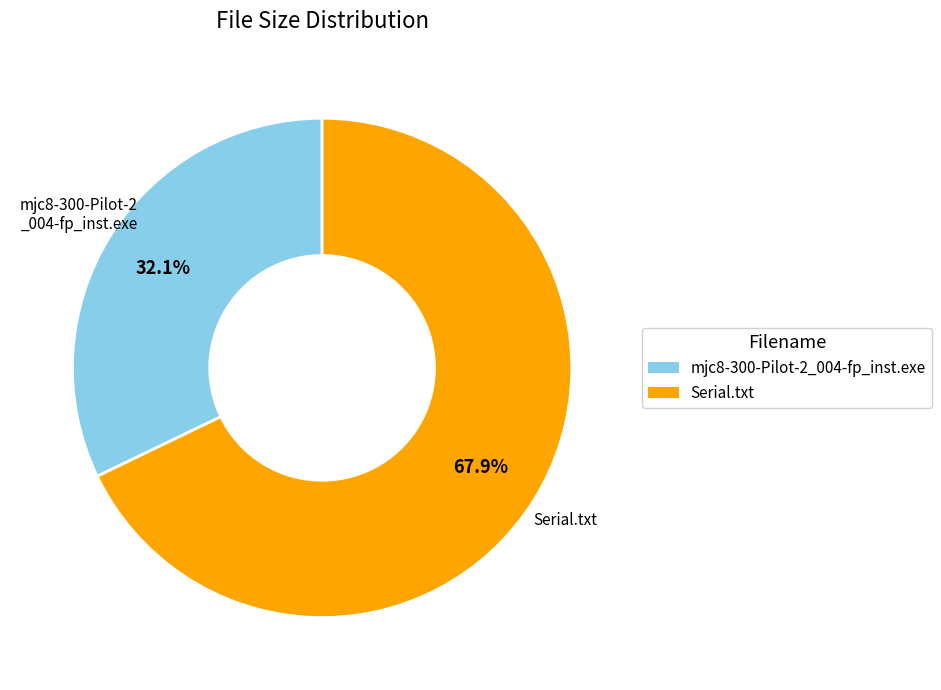

How many segments does this pie chart have?

2